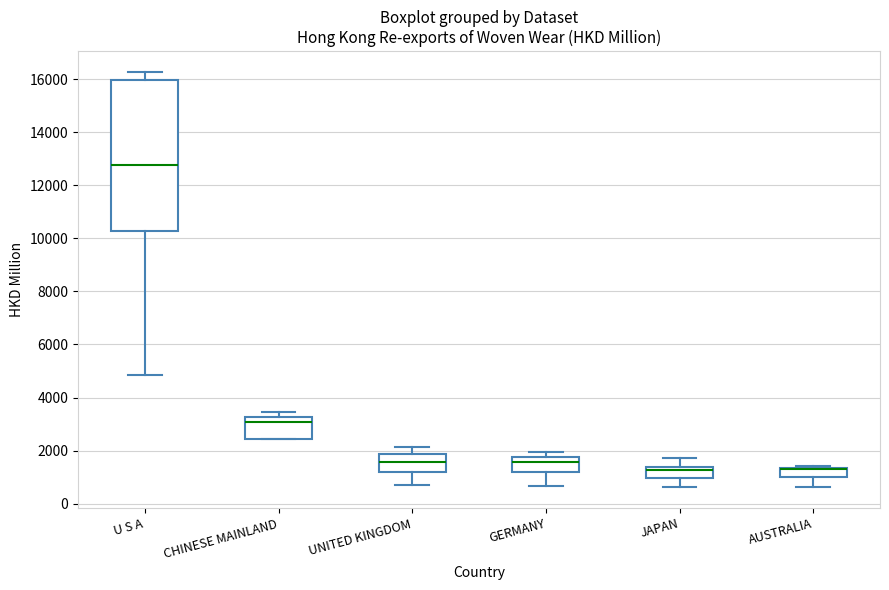

Reading left to right, read every box against the y-axis: the position of its median line, the range the box covers, and the ends of its whiskers. The values are not printed on the chart, so give them approximately, as read against the axis.

U S A: median 12800, box 10200 to 16000, whiskers 4800 to 16200
CHINESE MAINLAND: median 3000, box 2400 to 3200, whiskers 2400 to 3400
UNITED KINGDOM: median 1600, box 1200 to 1800, whiskers 600 to 2200
GERMANY: median 1600, box 1200 to 1800, whiskers 600 to 2000
JAPAN: median 1200, box 1000 to 1400, whiskers 600 to 1800
AUSTRALIA: median 1400 (drawn on the box's upper edge), box 1000 to 1400, whiskers 600 to 1400